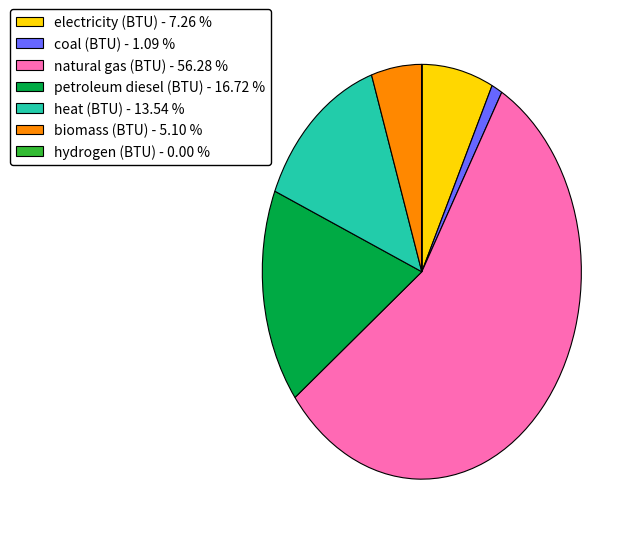

Is there a majority slice in this chart?

Yes